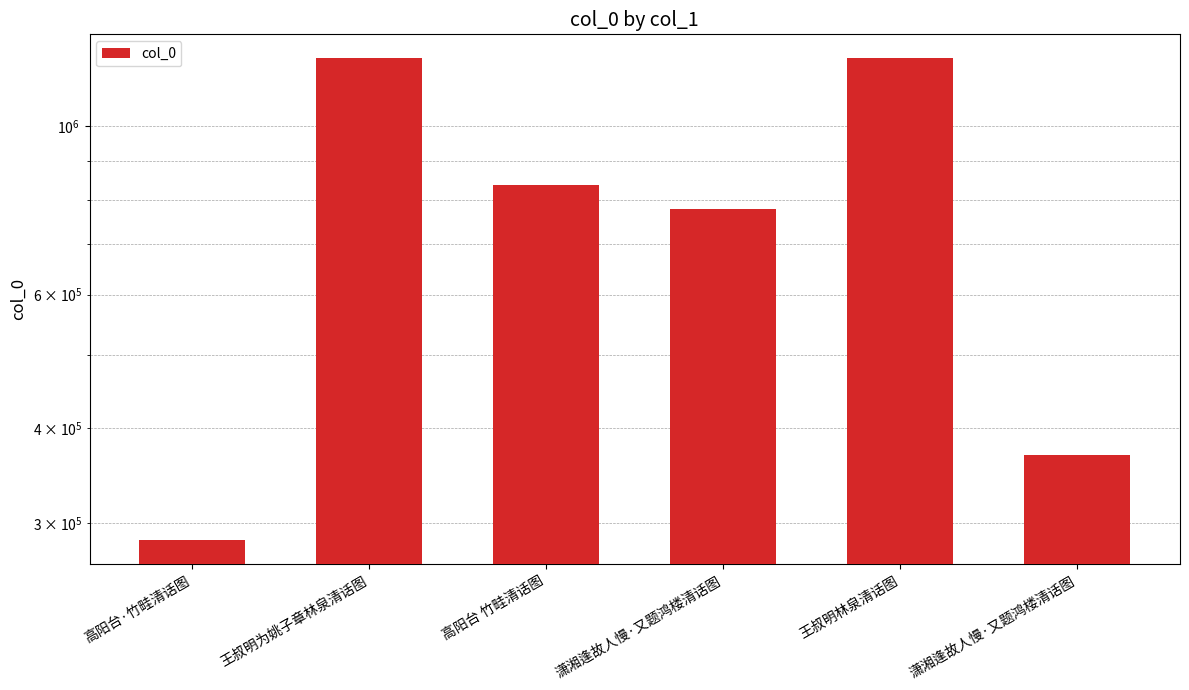

What is the average value?

787512